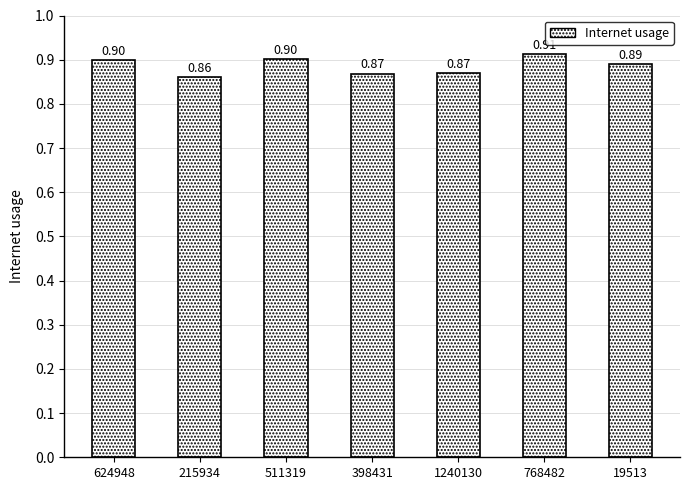

What is the average value?

0.9